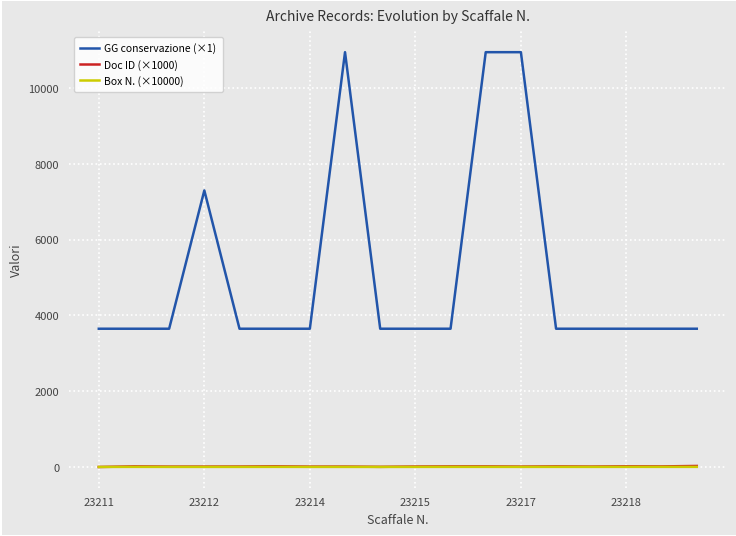

True or false: Doc ID (×1000) and GG conservazione (×1) intersect in this chart.

False